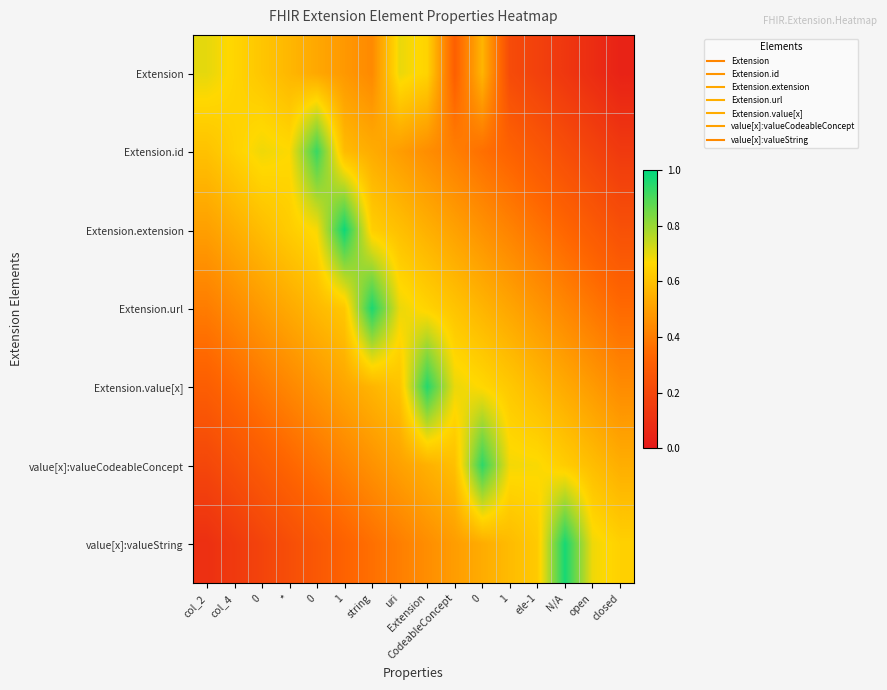

How many series are shown in this chart?

7